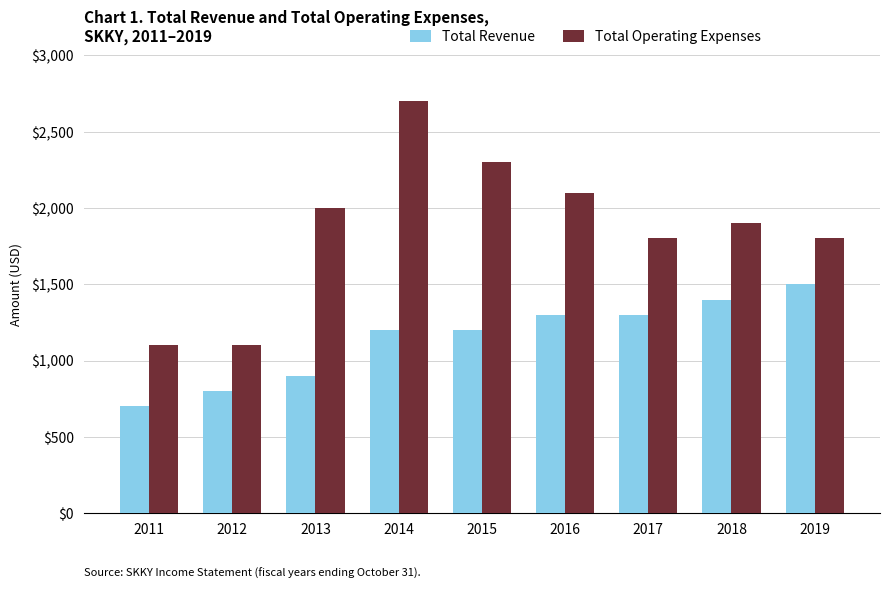

Which series has the widest spread of values?

Total Operating Expenses